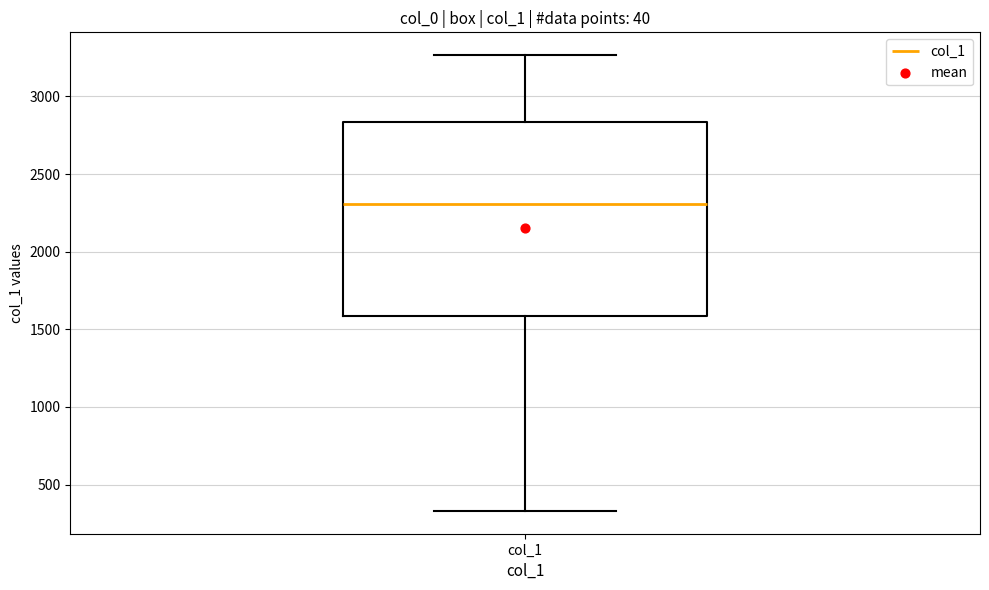

Where is the upper edge of the box for col_1 on the y-axis? The values are not printed on the chart, so give them approximately, as read against the axis.

2850